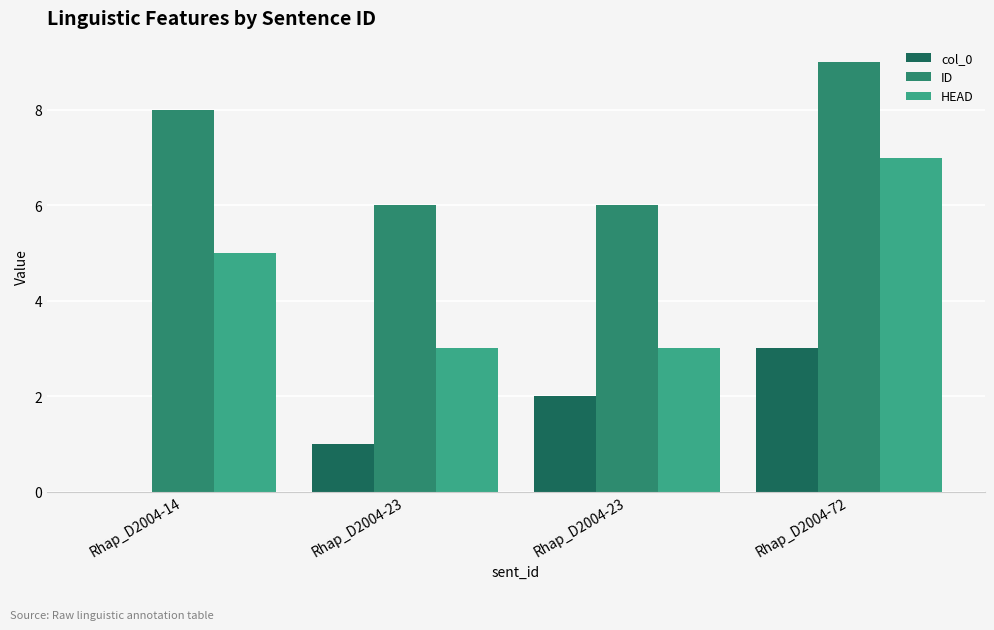

Are the bars horizontal?

No